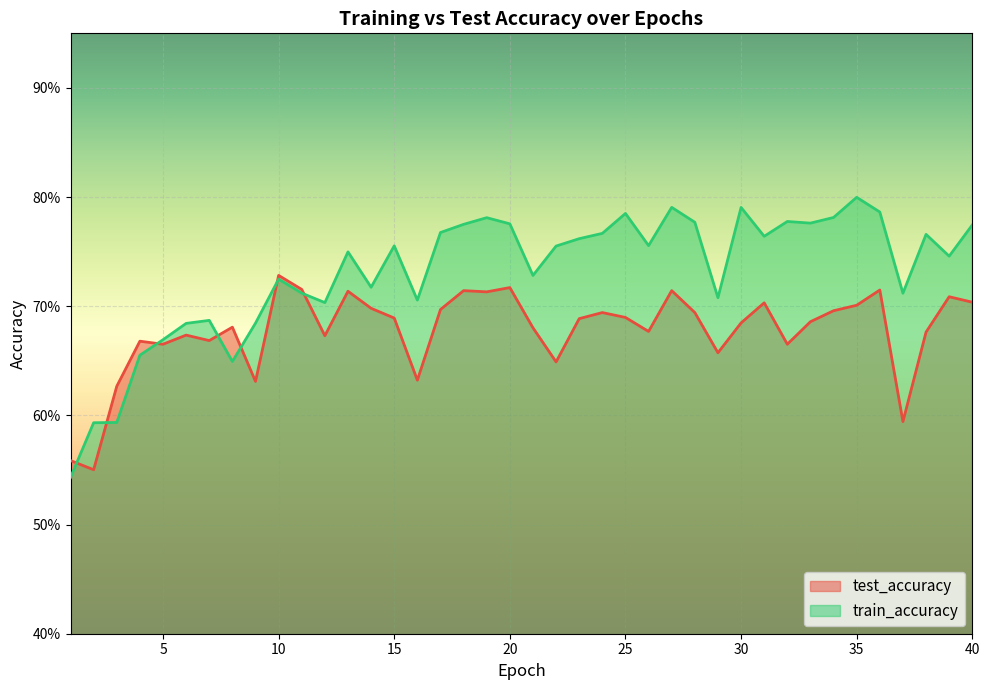

Between 27 and 33, which is larger?

27